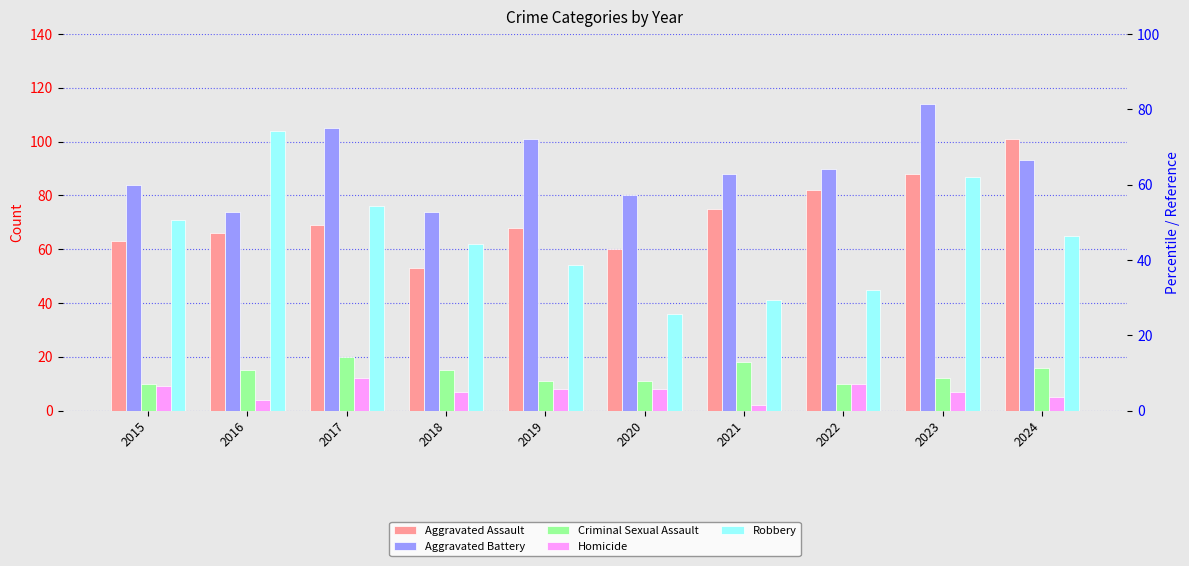

Which series has the largest range (max minus min)?

Robbery